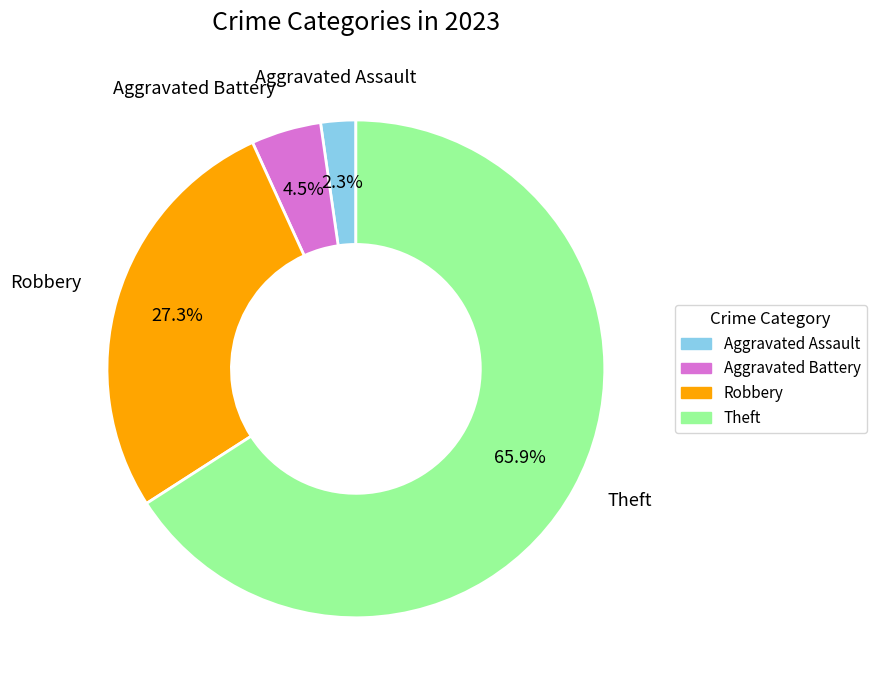

Which has a higher value, Aggravated Battery or Theft?

Theft